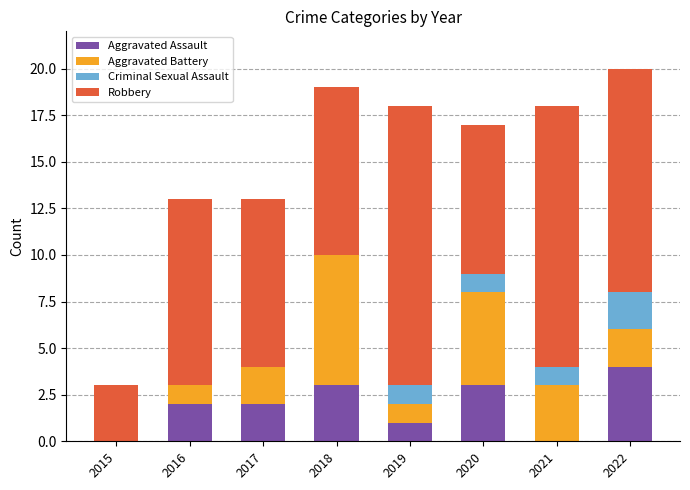

How many distinct data groups are displayed?

4